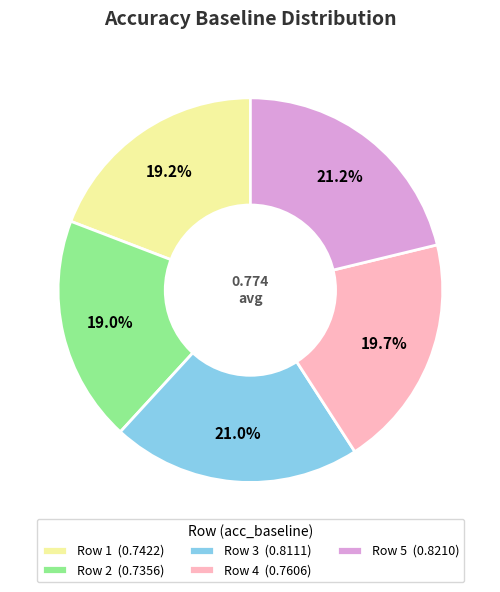

Combined, do Row 5 (0.8210) and Row 2 (0.7356) account for over 50%?

No